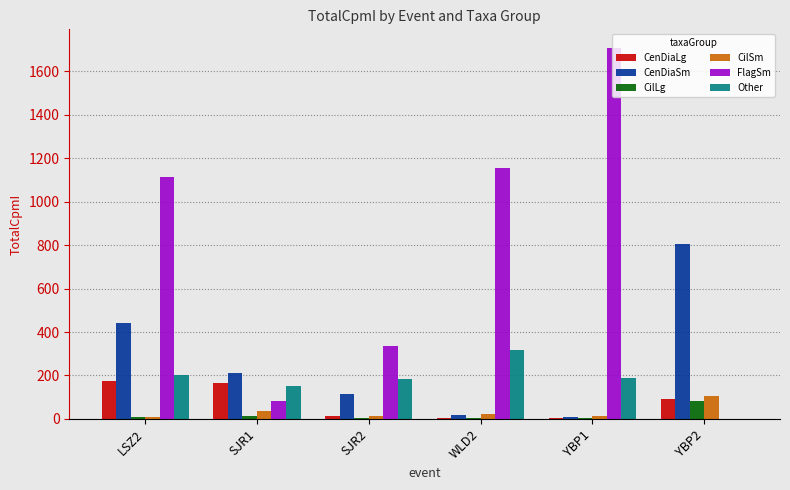

What is the greatest value displayed?

1707.3